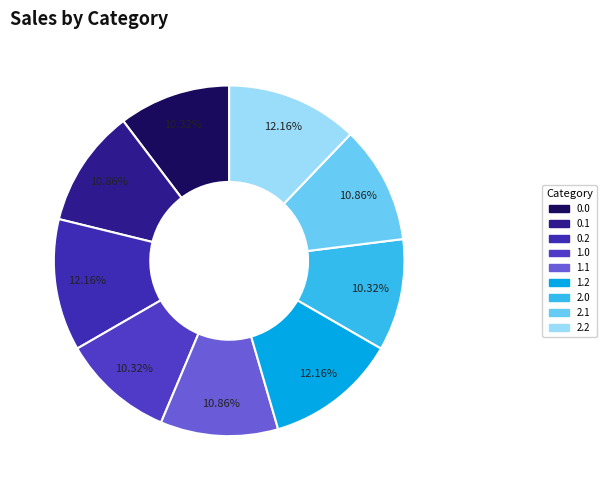

Does any single category account for the majority?

No